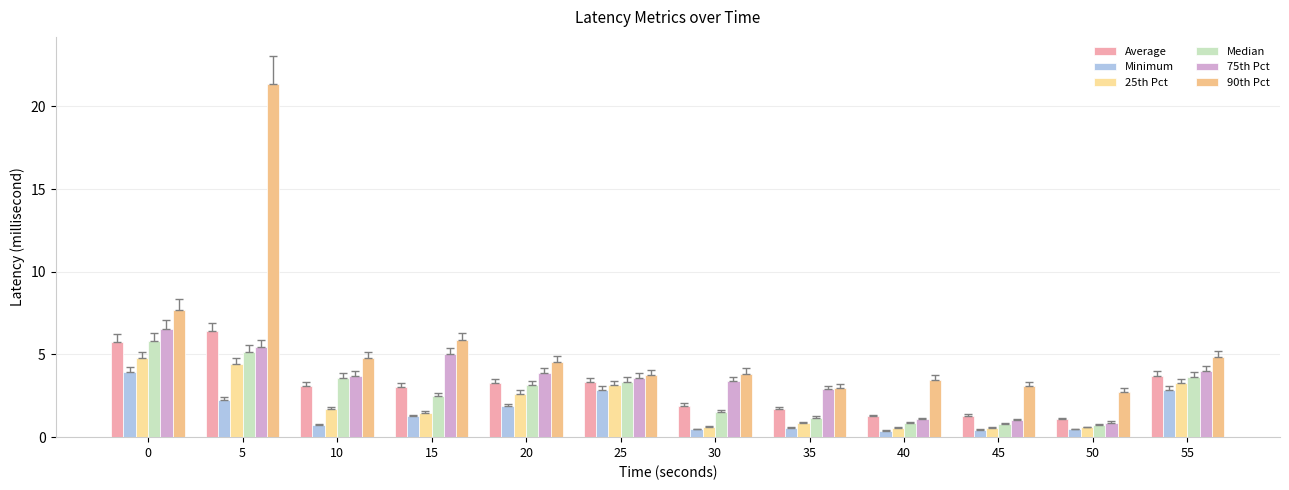

Reading left to right, list all the values displayed in this chart.

Average Latency (millisecond): 5.8	6.4	3.1	3.1	3.3	3.3	1.9	1.7	1.3	1.3	1.1	3.7
Minimum Latency (millisecond): 3.9	2.2	0.7	1.3	1.9	2.9	0.5	0.6	0.4	0.5	0.5	2.9
25th Percentile Latency (millisecond): 4.8	4.4	1.7	1.5	2.6	3.1	0.6	0.9	0.6	0.6	0.6	3.3
Median Latency (millisecond): 5.8	5.1	3.6	2.5	3.1	3.4	1.5	1.2	0.8	0.8	0.8	3.7
75th Percentile Latency (millisecond): 6.6	5.5	3.7	5.0	3.9	3.6	3.4	2.9	1.1	1.0	0.9	4.0
90th Percentile Latency (millisecond): 7.7	21.3	4.8	5.8	4.5	3.7	3.8	2.9	3.5	3.1	2.7	4.8